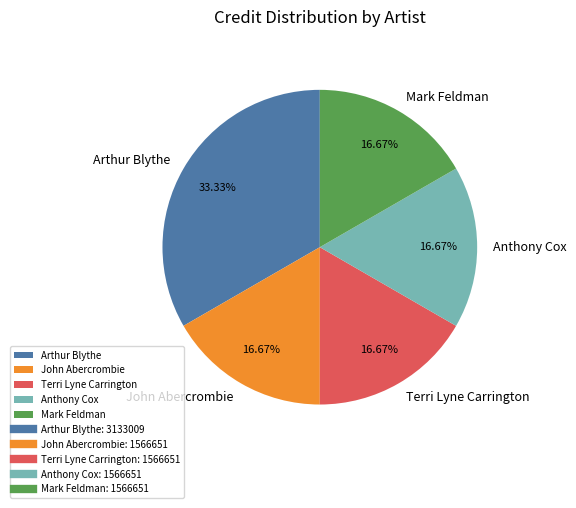

What percentage is the Anthony Cox slice, to the nearest percent?

17%